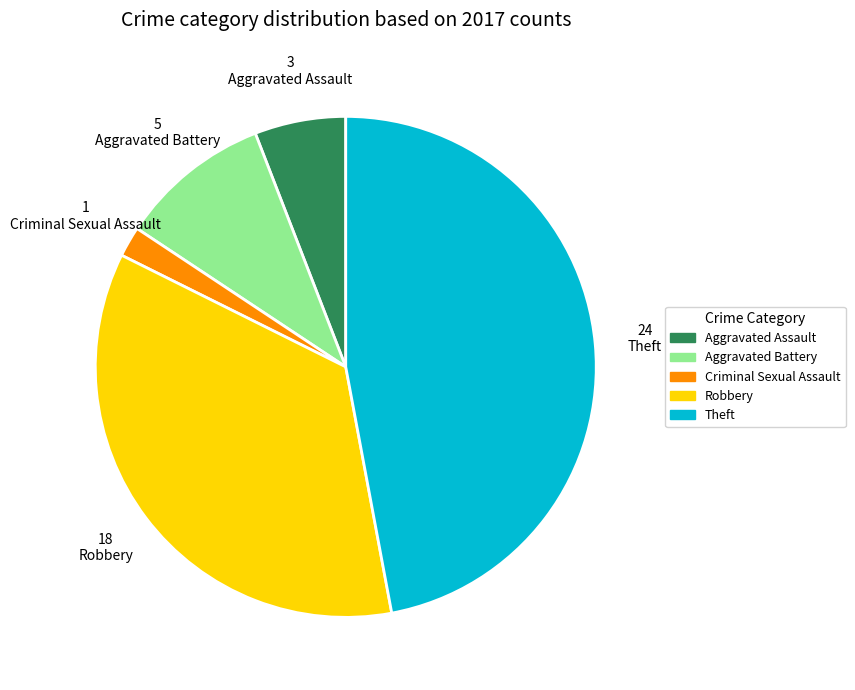

How many segments does this pie chart have?

5